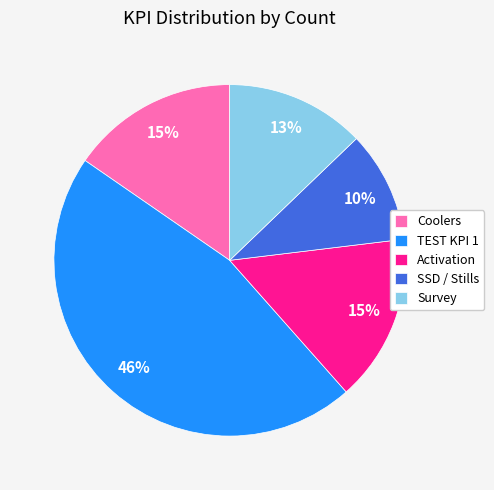

Is it true that Coolers is 15% of the pie?

True